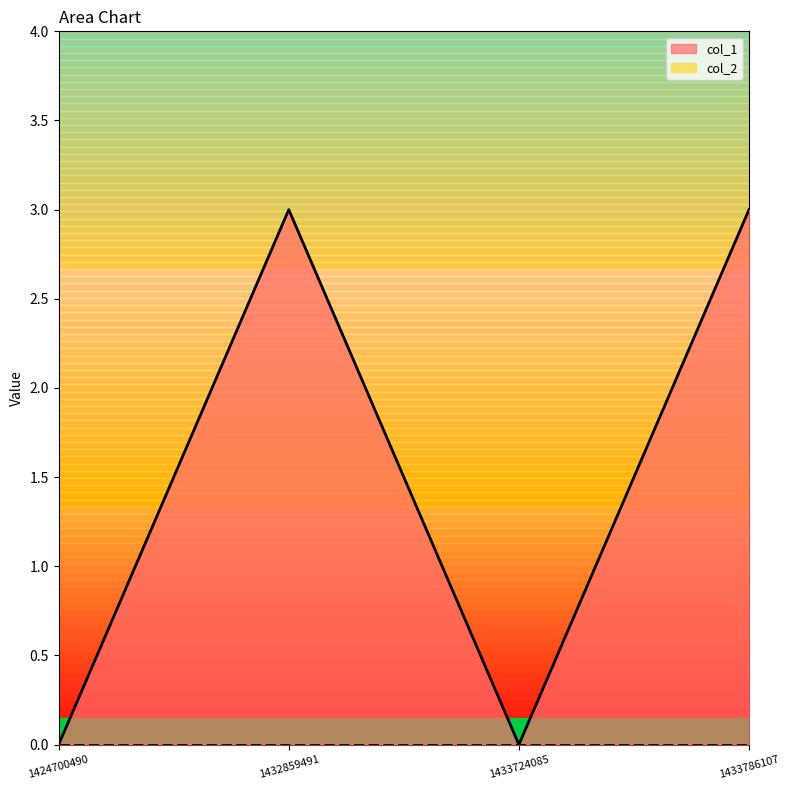

What is the sum of the values at 1432859491 and 1433786107?

6